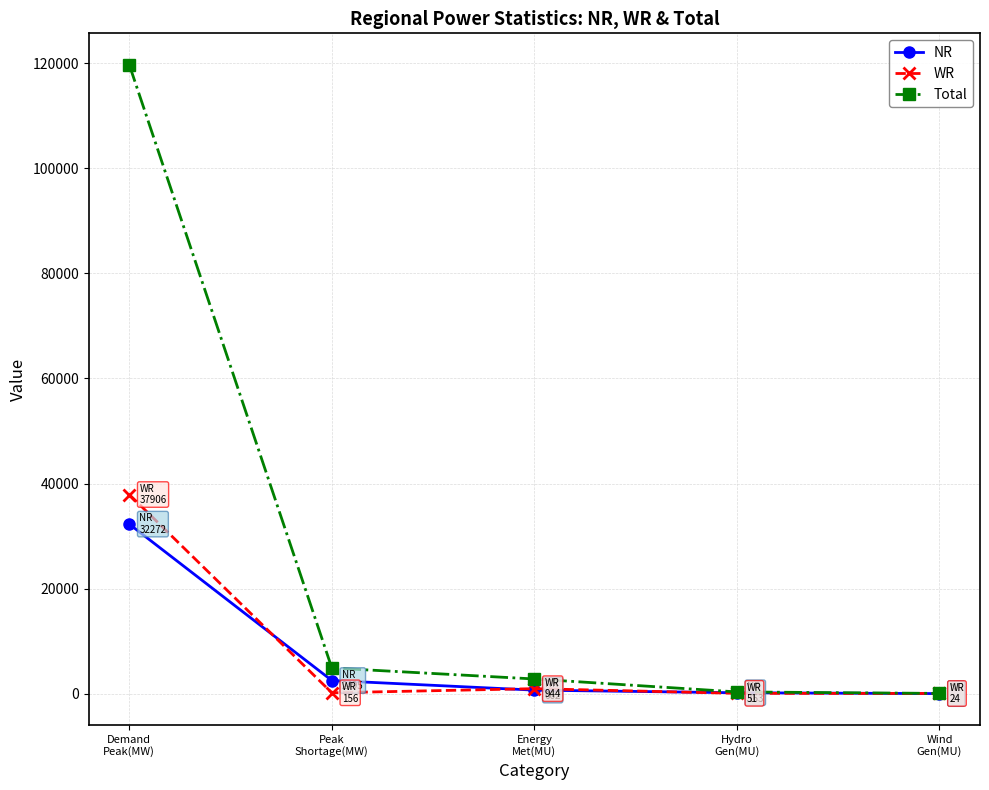

What is the value of the Total point at the 5th from the left?

36